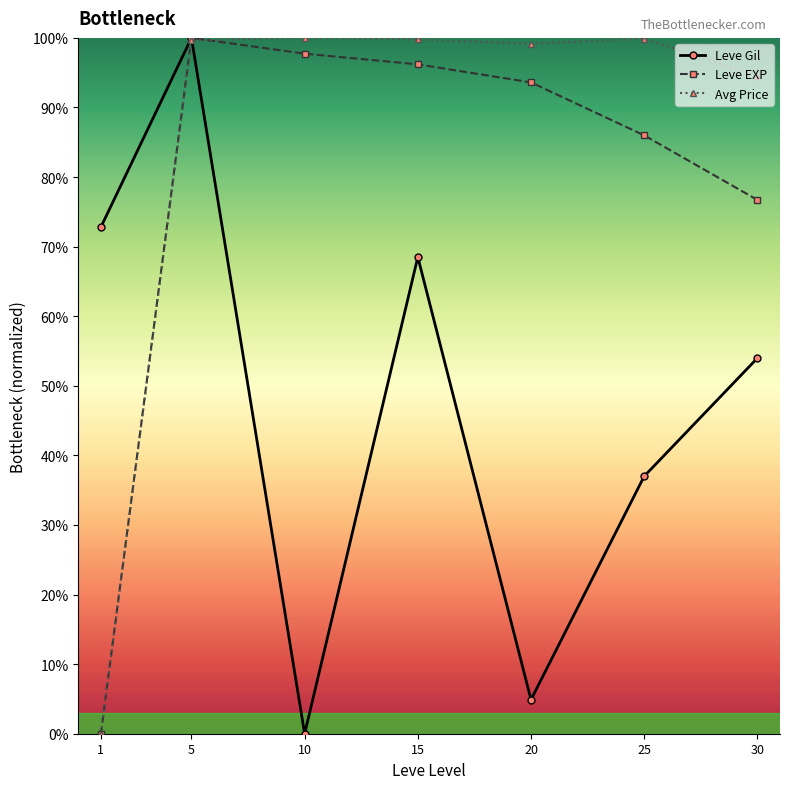

At which category does Leve Gil reach its first local peak?

5